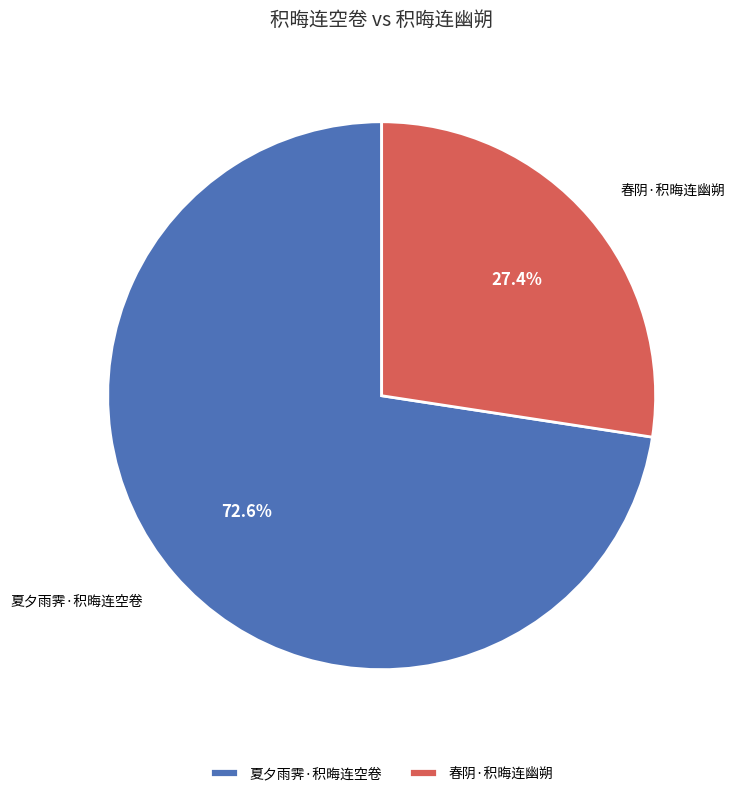

Which slice is the smallest?

春阴·积晦连幽朔